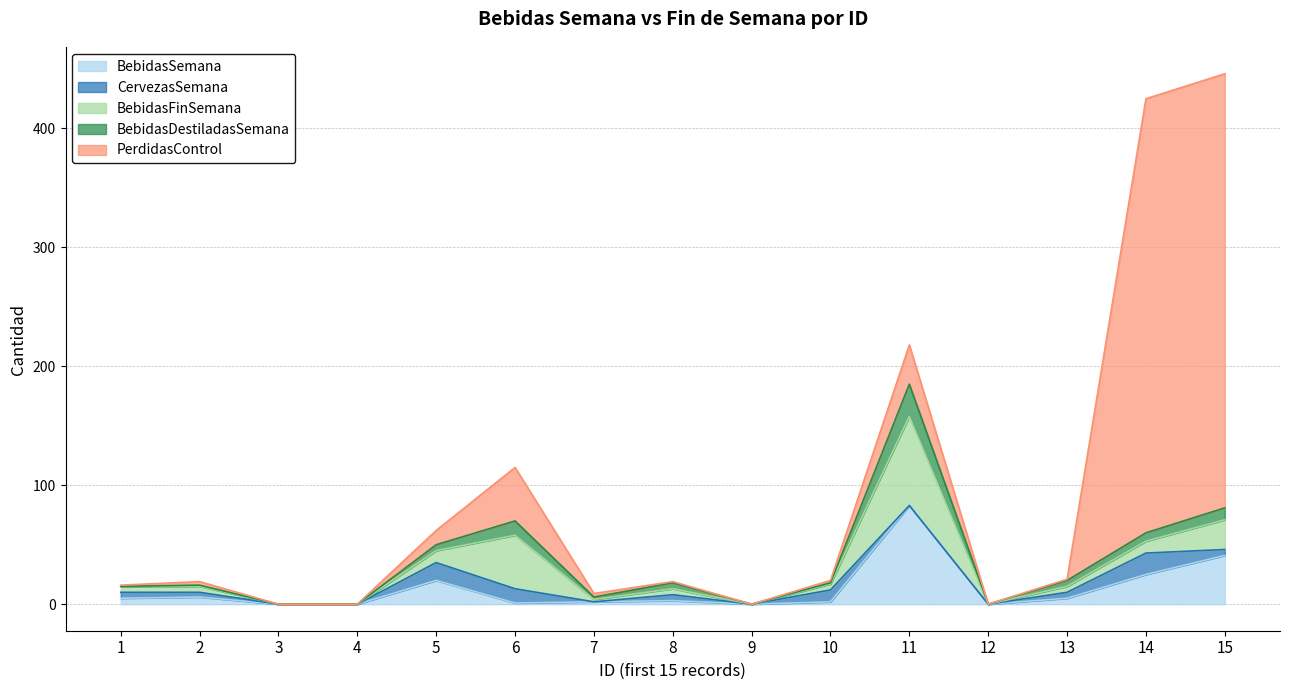

At which category does the chart reach its peak across all series?

14